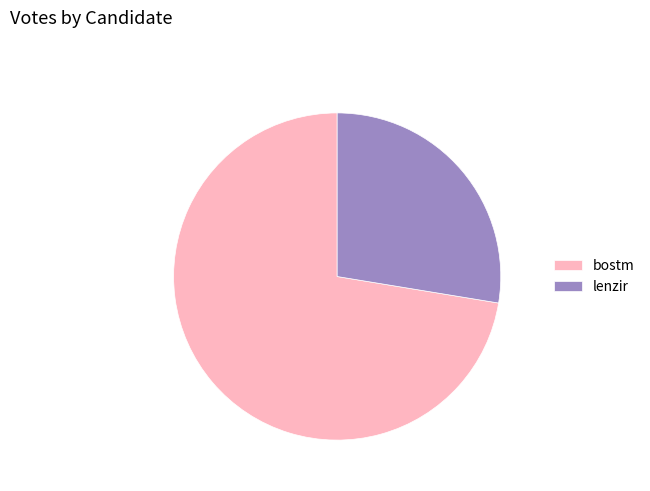

What is the ratio of the value at bostm to the value at lenzir?

2.6